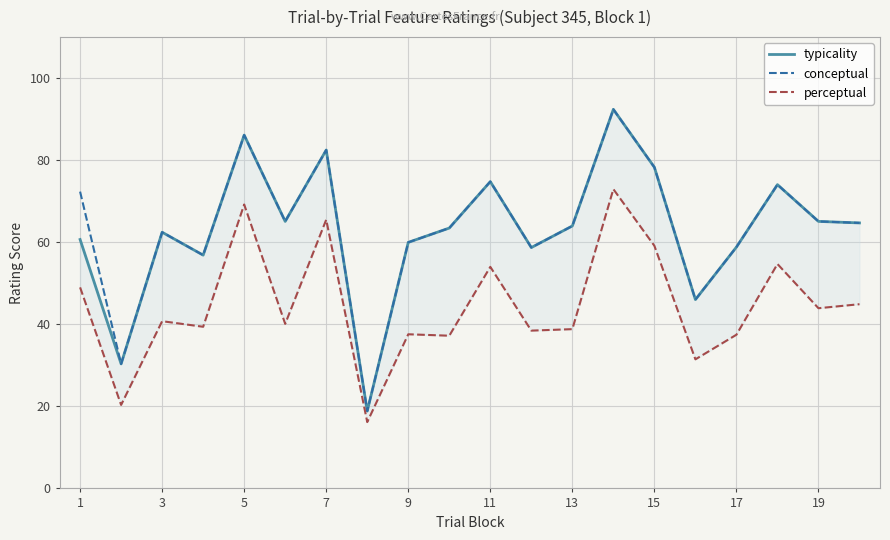

How many interior local valleys does the conceptual series have?

6